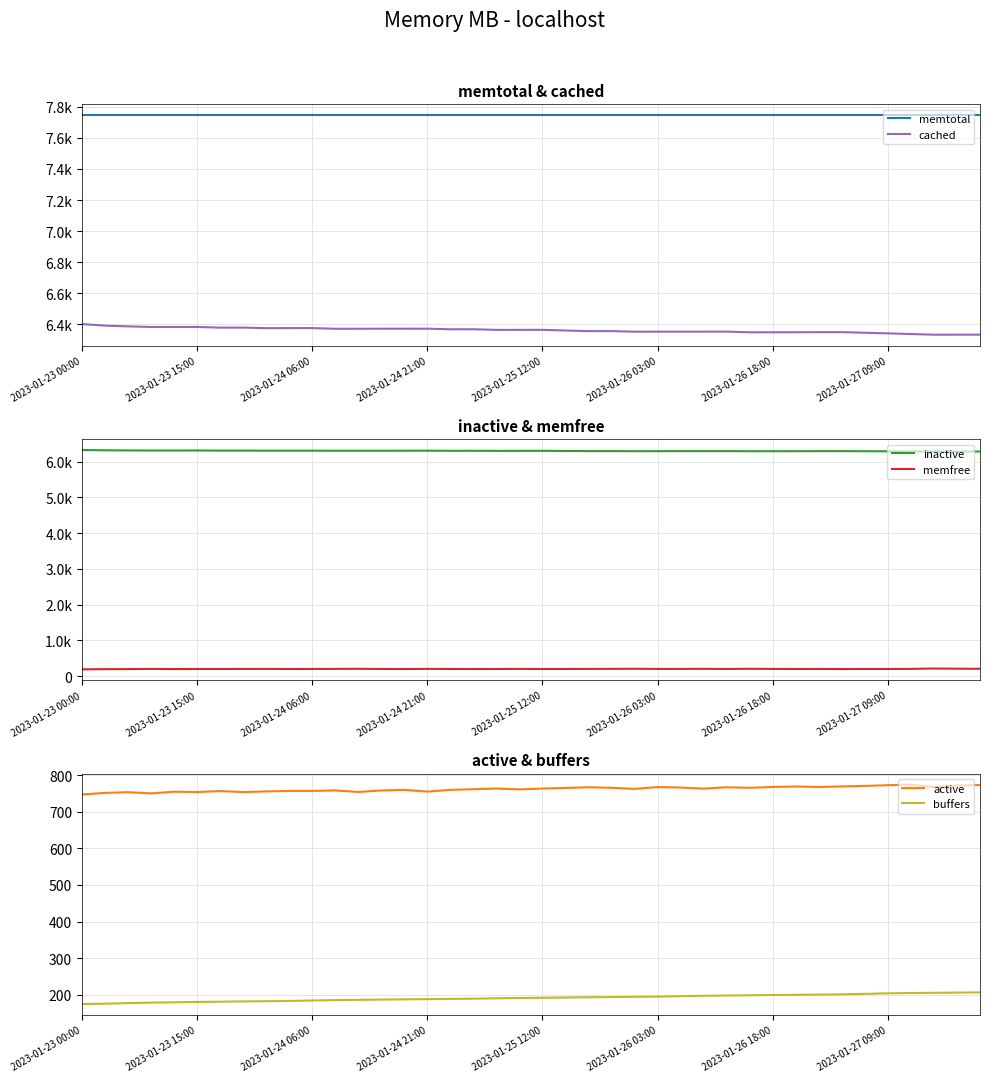

What value does the cached series have at 24?

6353.2